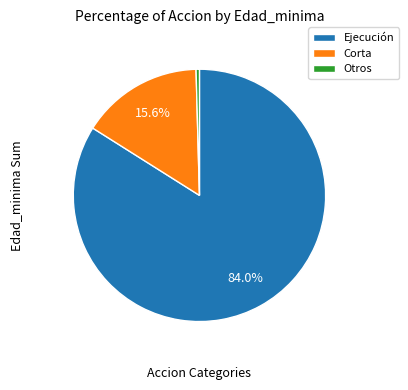

Approximately how many times larger is the value at Ejecución compared to Corta?

5.4